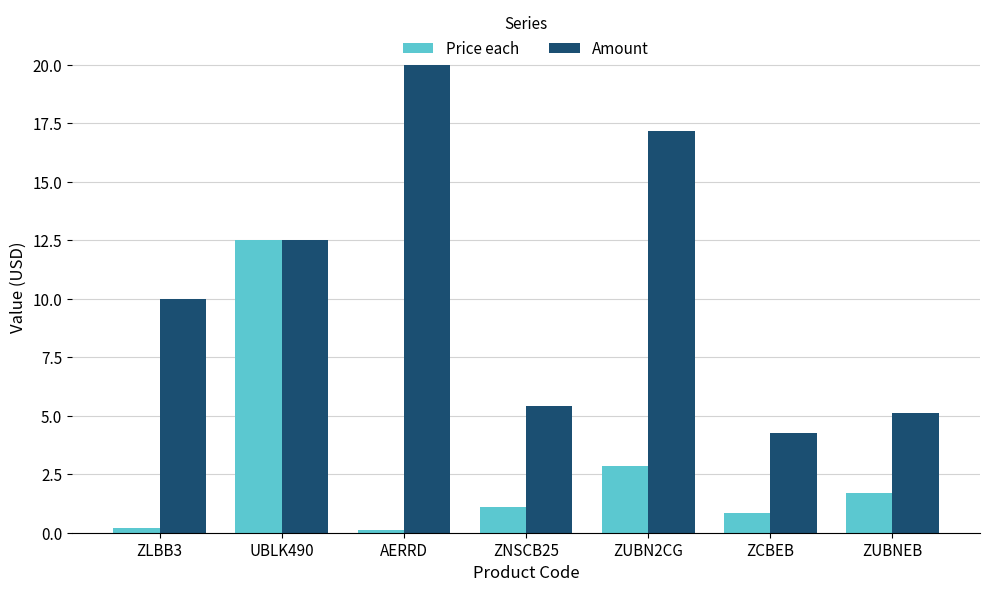

What is the label of the 7th bar from the left?

ZUBNEB